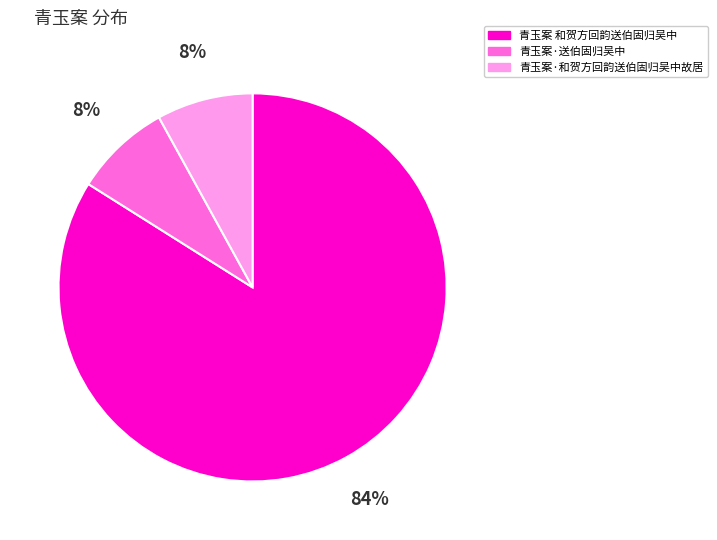

Is it true that 青玉案·送伯固归吴中 is 8% of the pie?

True